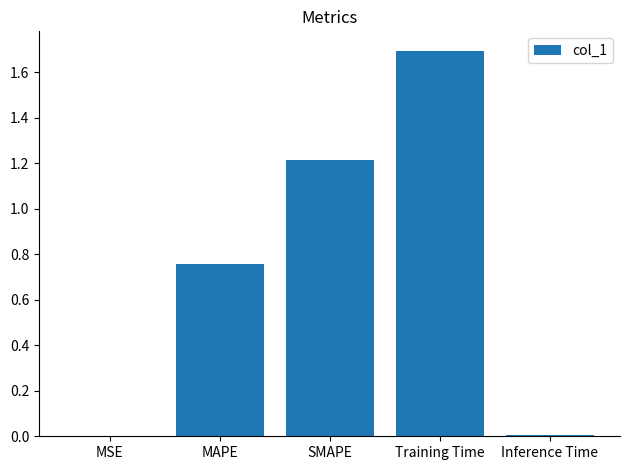

Which has a higher value, MSE or MAPE?

MAPE